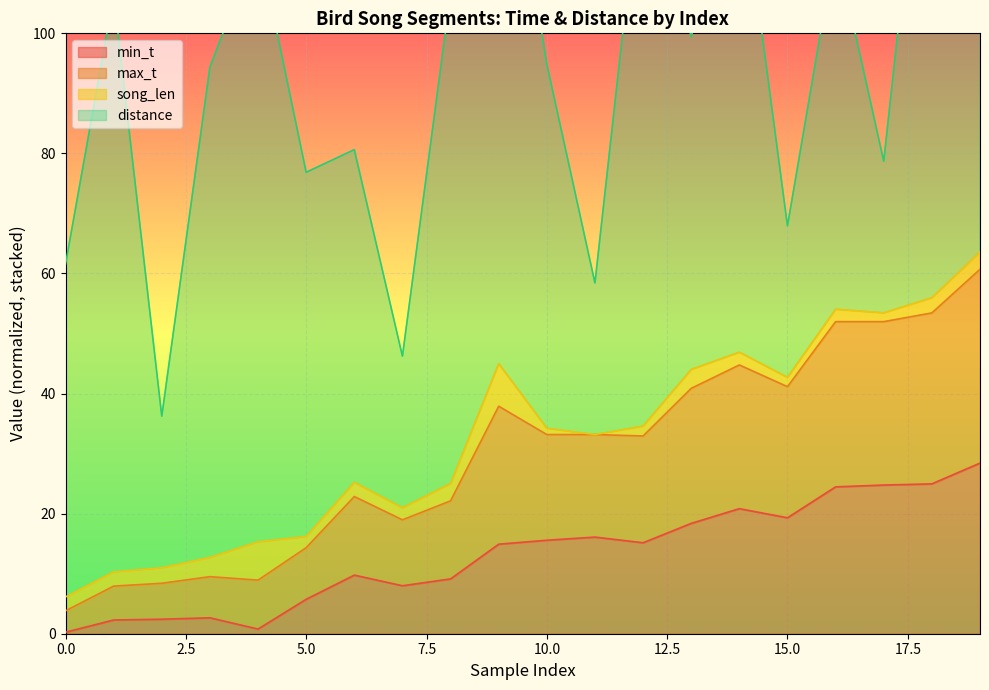

List the labels in order of min_t value, largest first.

19, 18, 17, 16, 14, 15, 13, 11, 10, 12, 9, 6, 8, 7, 5, 3, 2, 1, 4, 0